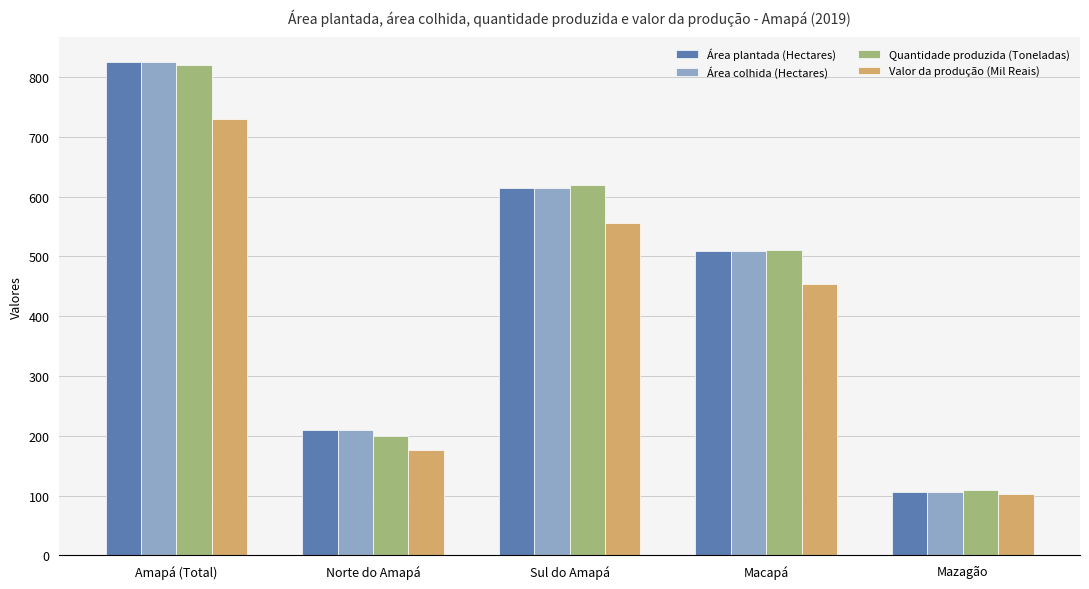

Is it true that Valor da produção (Mil Reais) equals 147 at Mazagão?

False